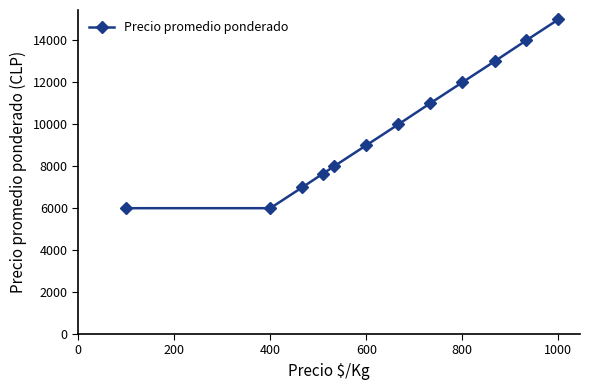

What is the value of the 7th point from the left?

10000